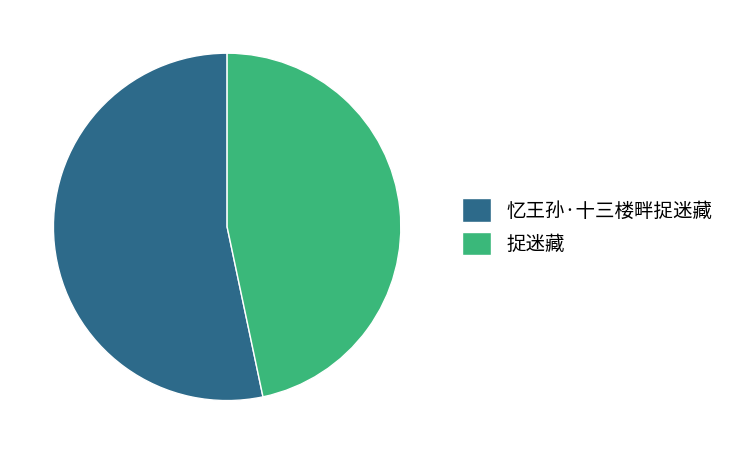

Is it true that 捉迷藏 is 59% of the pie?

False